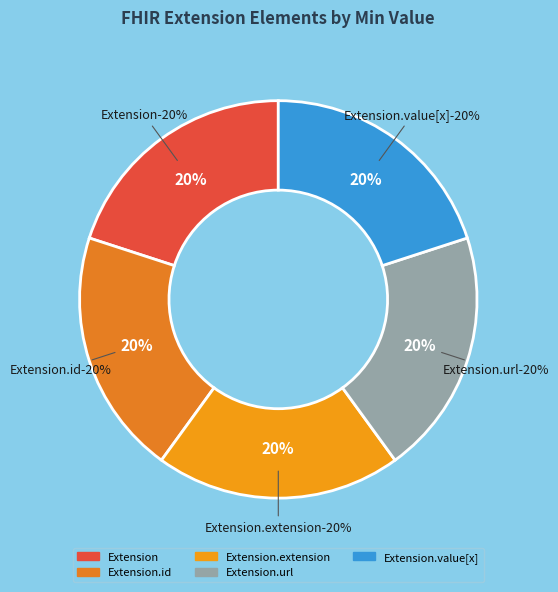

Count the number of slices in the pie.

5